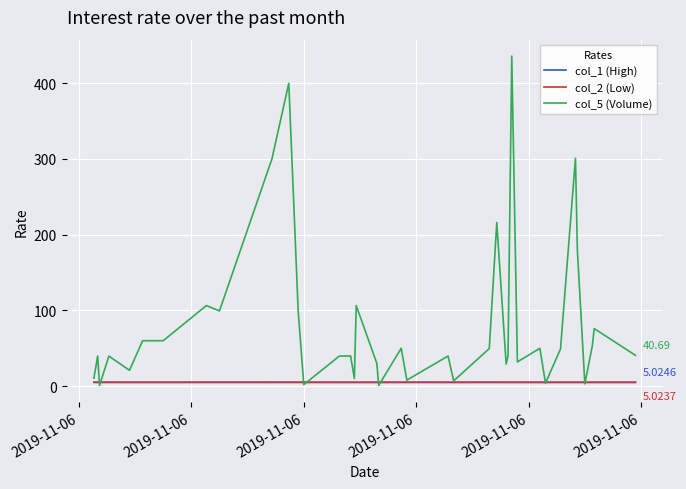

Which series has the largest total across all categories?

col_5 (Volume)